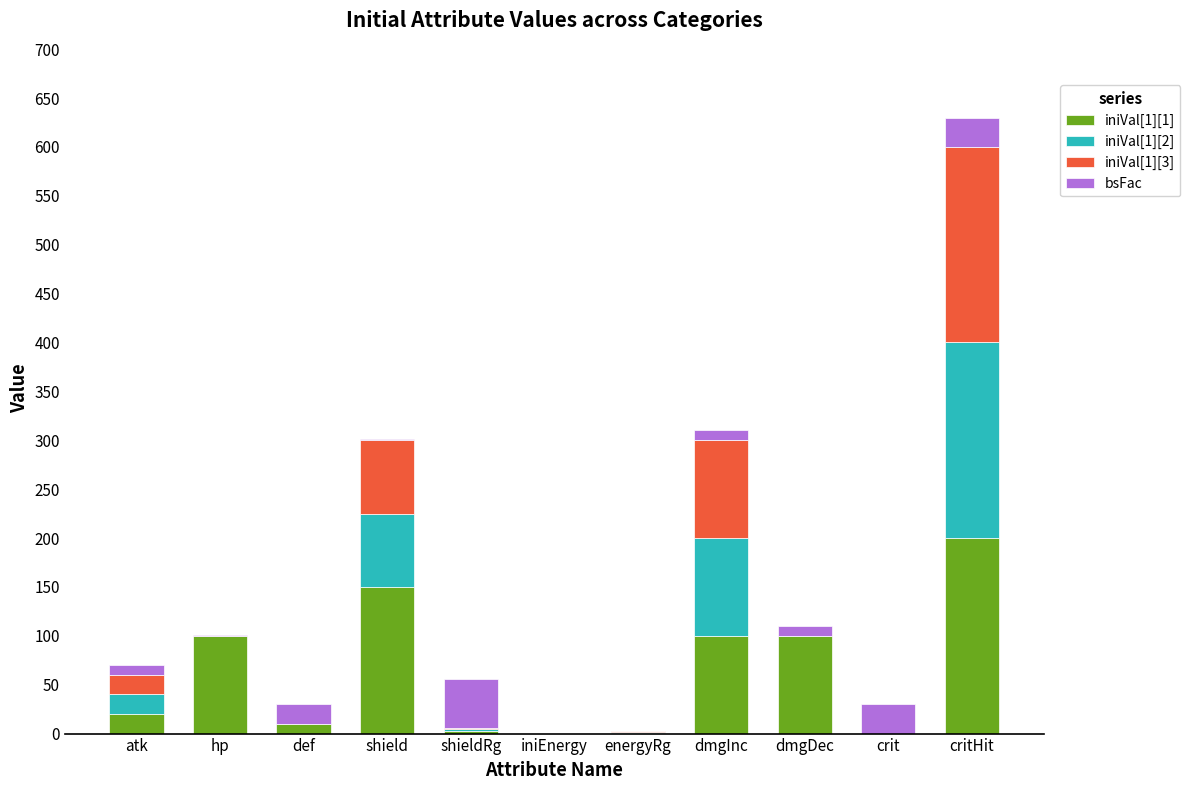

At which category is the sum across all series the highest?

critHit